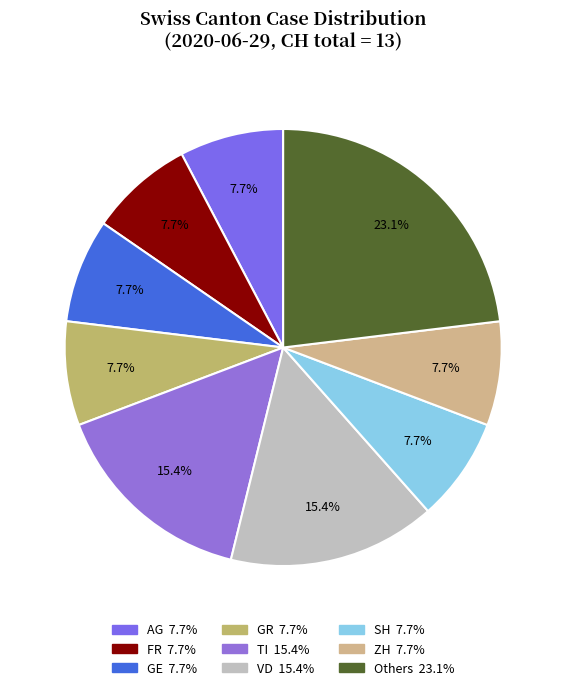

How many slices are in this pie chart?

9